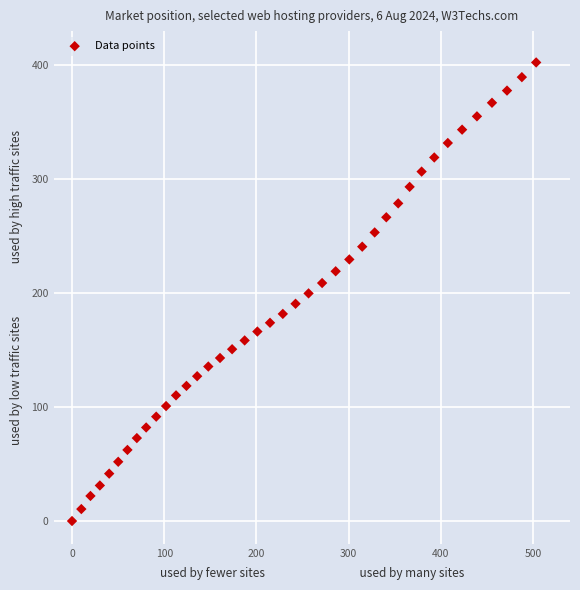

What is the range of X values (max minus min)?

503.3